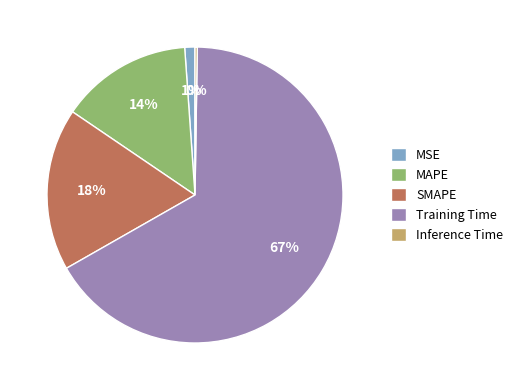

The Training Time slice represents 67% of the pie. True or false?

True